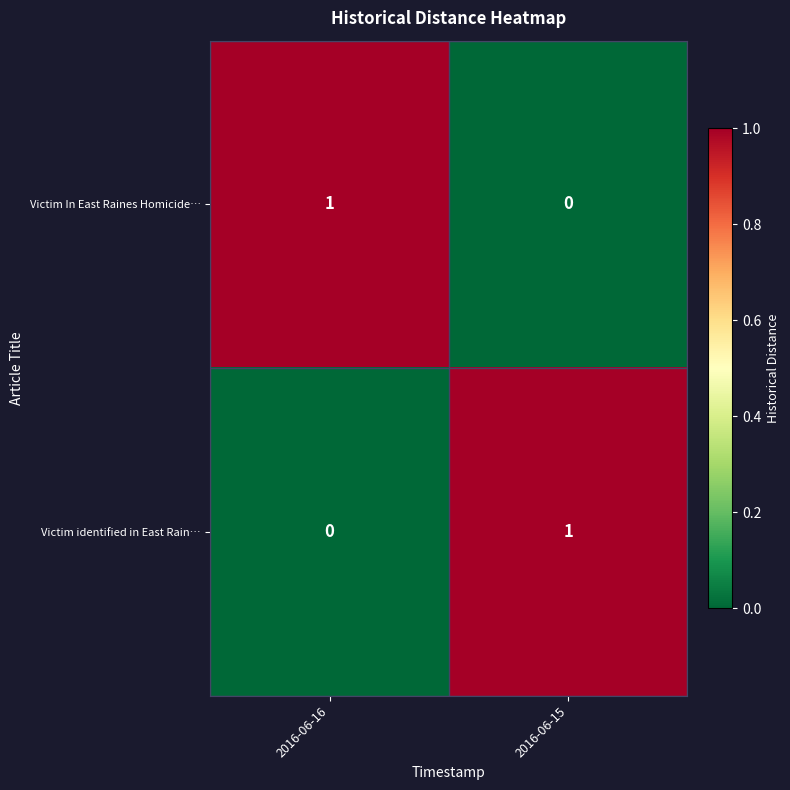

The Victim identified in East Rain… series shows 2 at 2016-06-15. True or false?

False